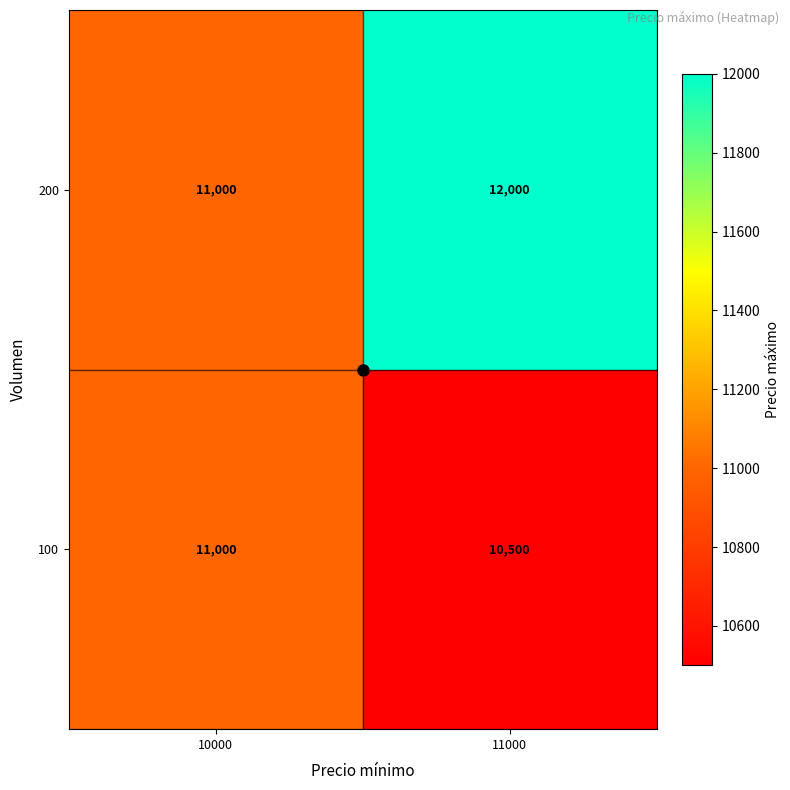

What is the minimum value for 200?

11000